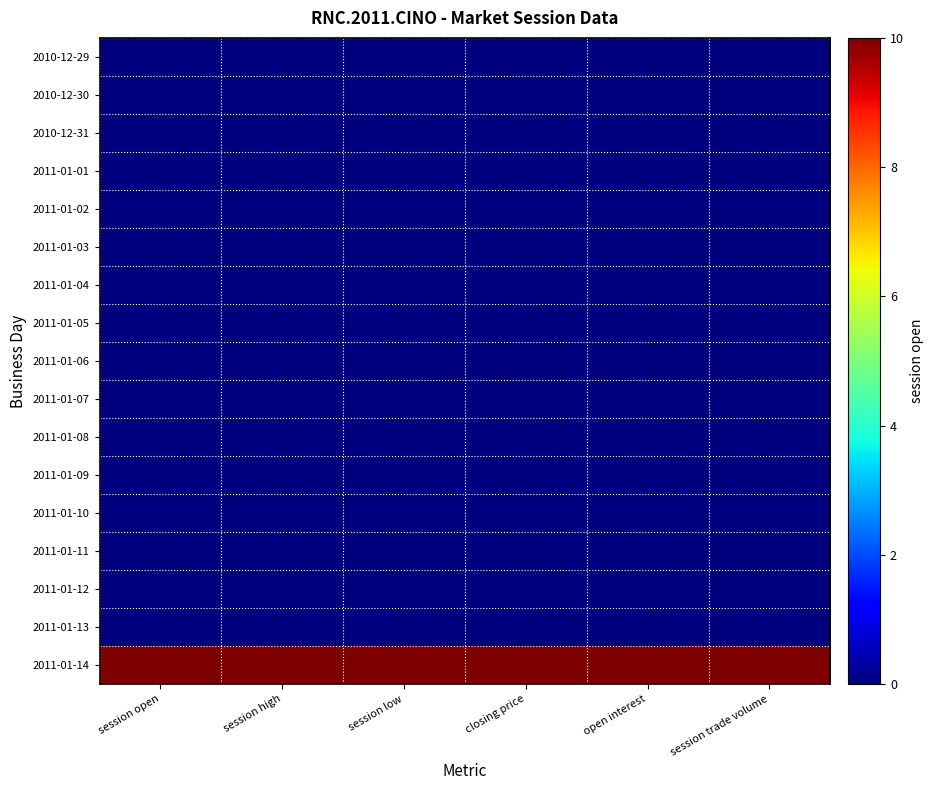

Reading left to right, transcribe all the data shown in this chart.

2010-12-29: session open=0	session high=0	session low=0	closing price=0	open interest=0	session trade volume=0
2010-12-30: session open=0	session high=0	session low=0	closing price=0	open interest=0	session trade volume=0
2010-12-31: session open=0	session high=0	session low=0	closing price=0	open interest=0	session trade volume=0
2011-01-01: session open=0	session high=0	session low=0	closing price=0	open interest=0	session trade volume=0
2011-01-02: session open=0	session high=0	session low=0	closing price=0	open interest=0	session trade volume=0
2011-01-03: session open=0	session high=0	session low=0	closing price=0	open interest=0	session trade volume=0
2011-01-04: session open=0	session high=0	session low=0	closing price=0	open interest=0	session trade volume=0
2011-01-05: session open=0	session high=0	session low=0	closing price=0	open interest=0	session trade volume=0
2011-01-06: session open=0	session high=0	session low=0	closing price=0	open interest=0	session trade volume=0
2011-01-07: session open=0	session high=0	session low=0	closing price=0	open interest=0	session trade volume=0
2011-01-08: session open=0	session high=0	session low=0	closing price=0	open interest=0	session trade volume=0
2011-01-09: session open=0	session high=0	session low=0	closing price=0	open interest=0	session trade volume=0
2011-01-10: session open=0	session high=0	session low=0	closing price=0	open interest=0	session trade volume=0
2011-01-11: session open=0	session high=0	session low=0	closing price=0	open interest=0	session trade volume=0
2011-01-12: session open=0	session high=0	session low=0	closing price=0	open interest=0	session trade volume=0
2011-01-13: session open=0	session high=0	session low=0	closing price=0	open interest=0	session trade volume=0
2011-01-14: session open=10	session high=10	session low=10	closing price=10	open interest=10	session trade volume=10